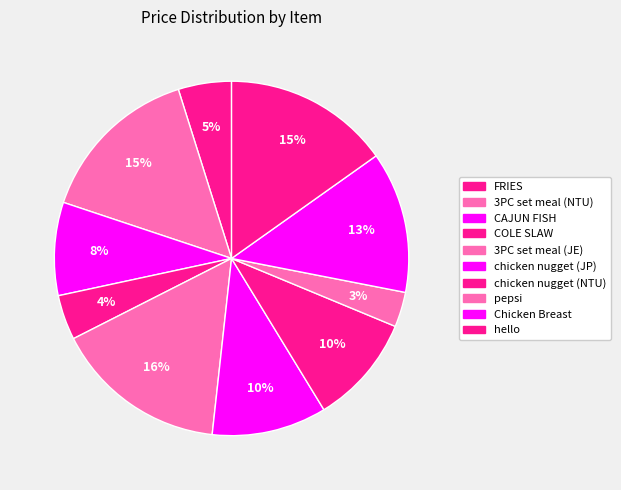

The 3PC set meal (NTU) slice represents 22% of the pie. True or false?

False